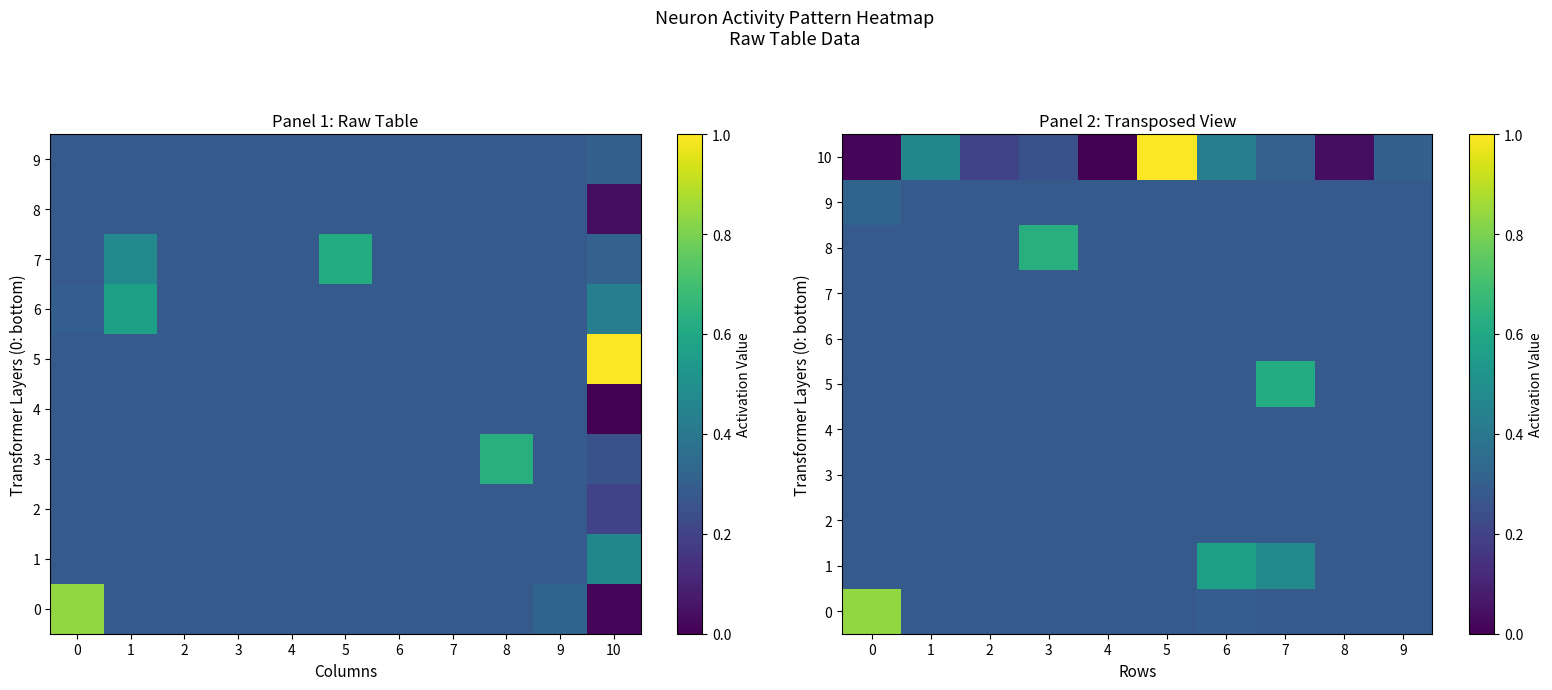

At which category does the chart reach its minimum across all series?

4